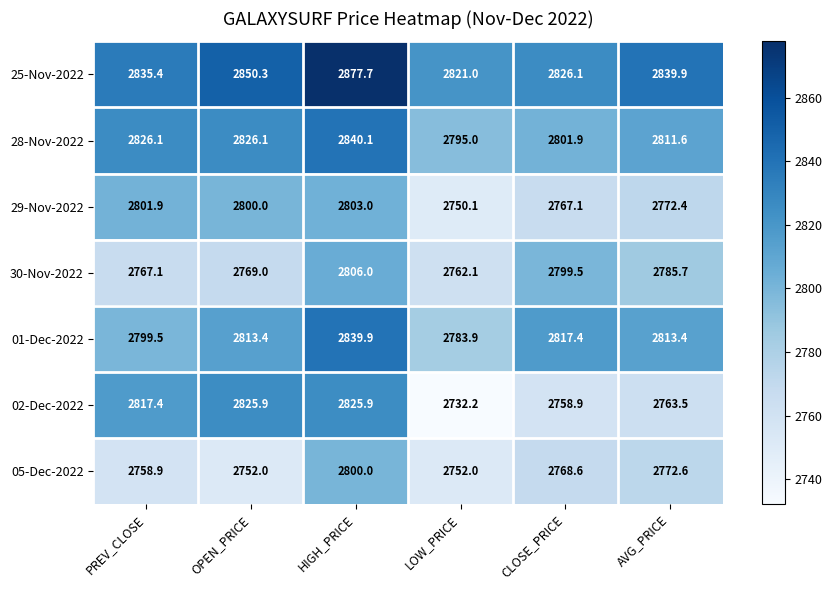

Which category has the highest value in the 30-Nov-2022 series?

HIGH_PRICE